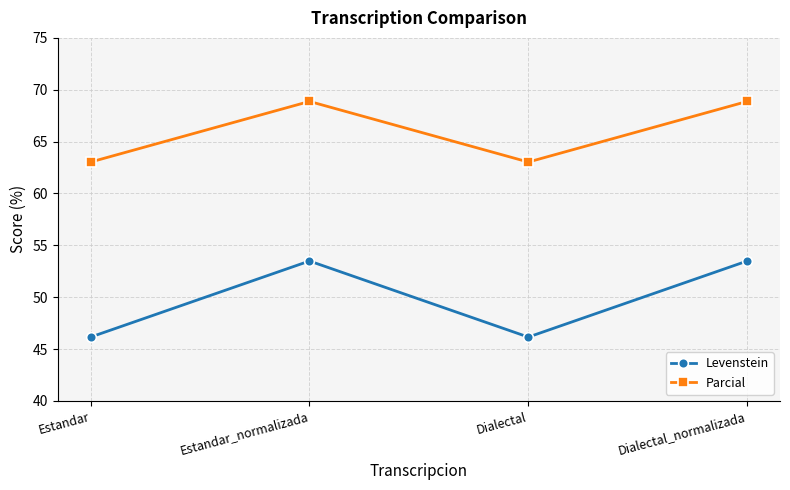

In Parcial, how many points are lower than both neighbors (excluding endpoints)?

1